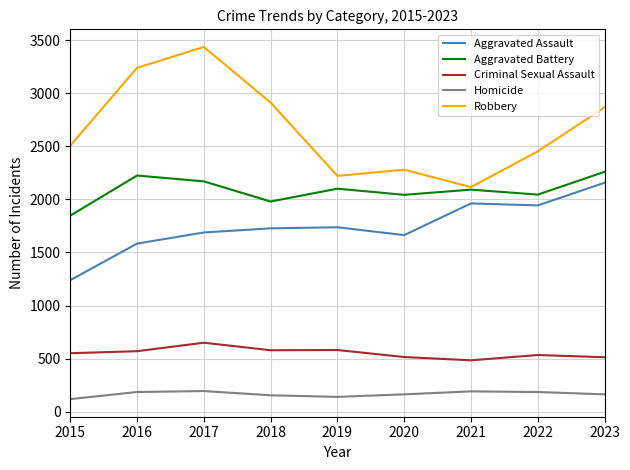

In Robbery, how many points are higher than both neighbors (excluding endpoints)?

2